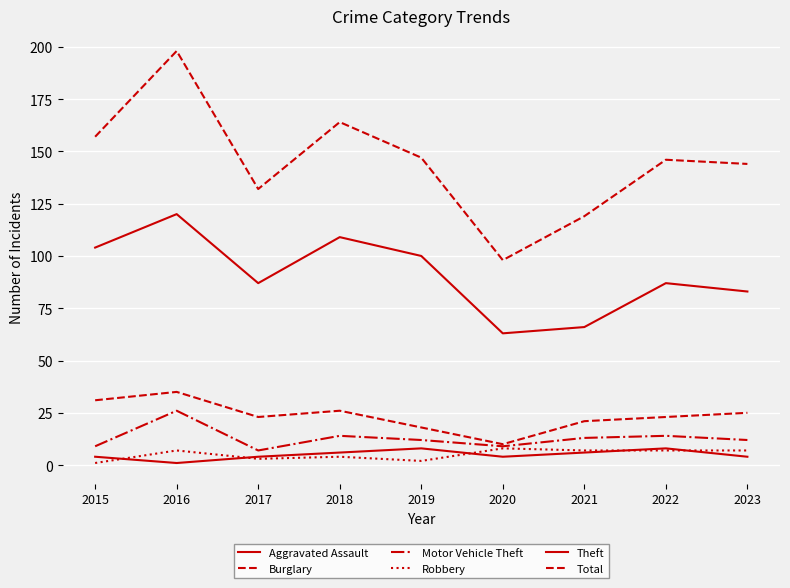

What is the greatest value displayed?

198